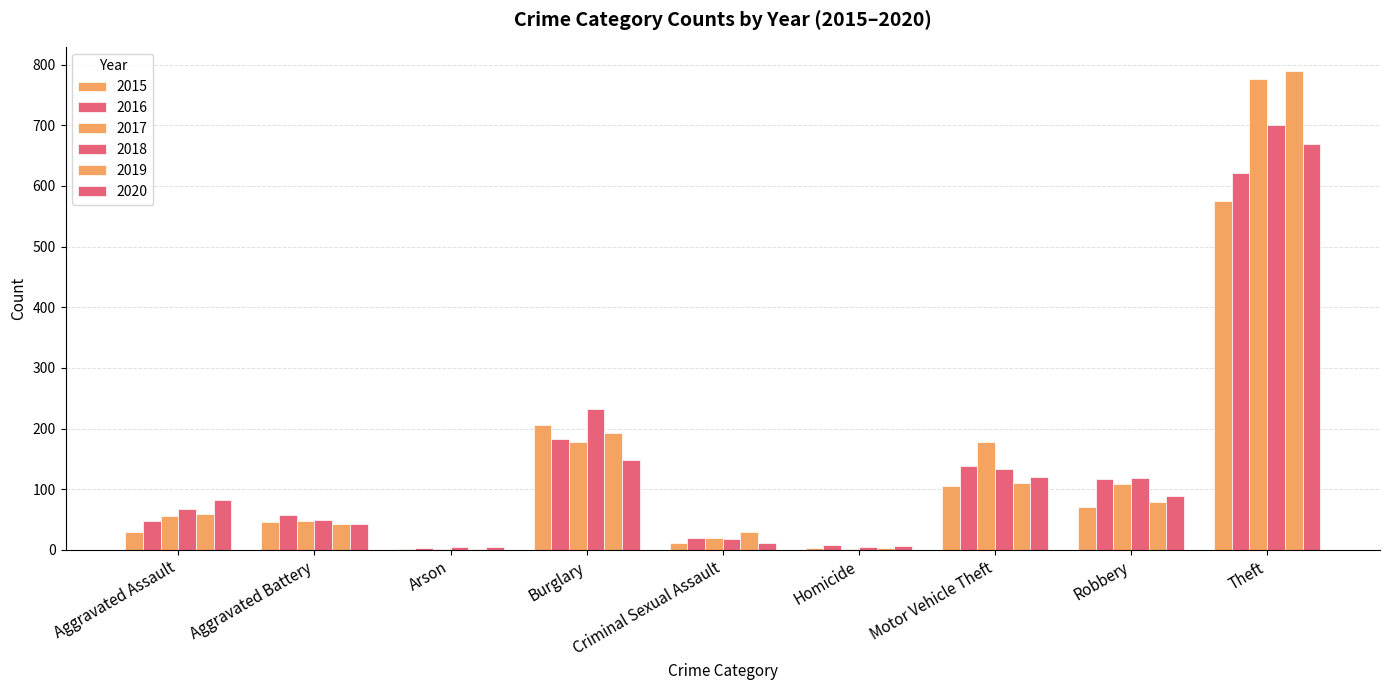

Is it true that 2016 equals 20 at Criminal Sexual Assault?

True